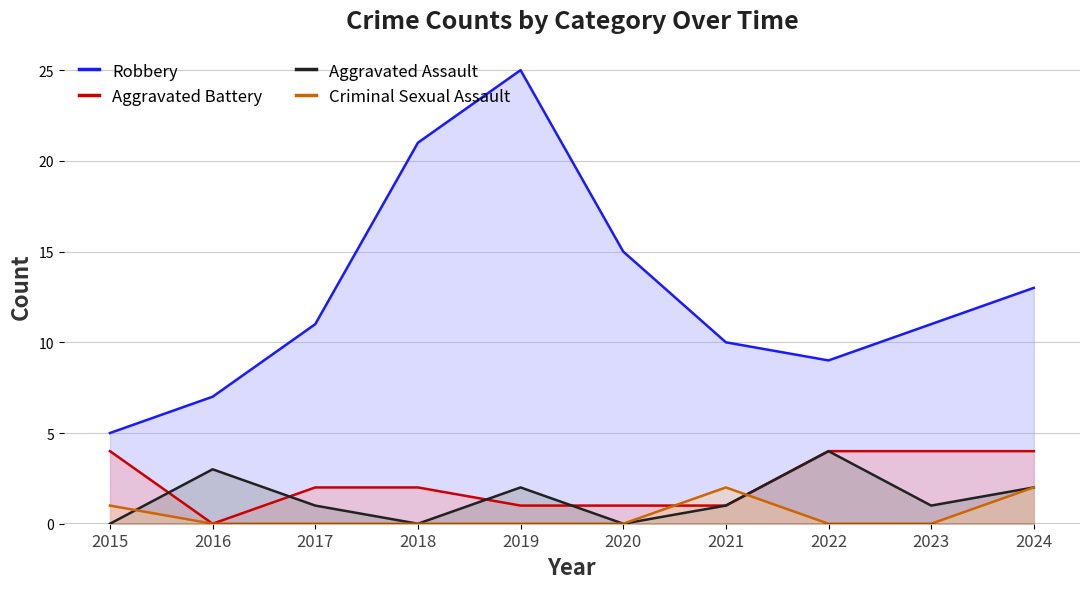

Does the chart display data point markers on the line(s)?

No